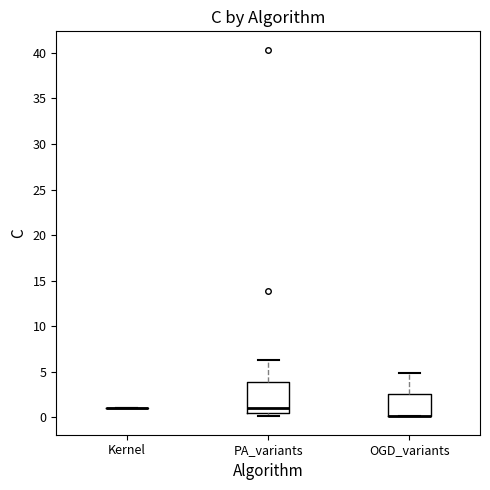

Comparing the boxes themselves (not the whiskers), which one is the tallest?

PA_variants